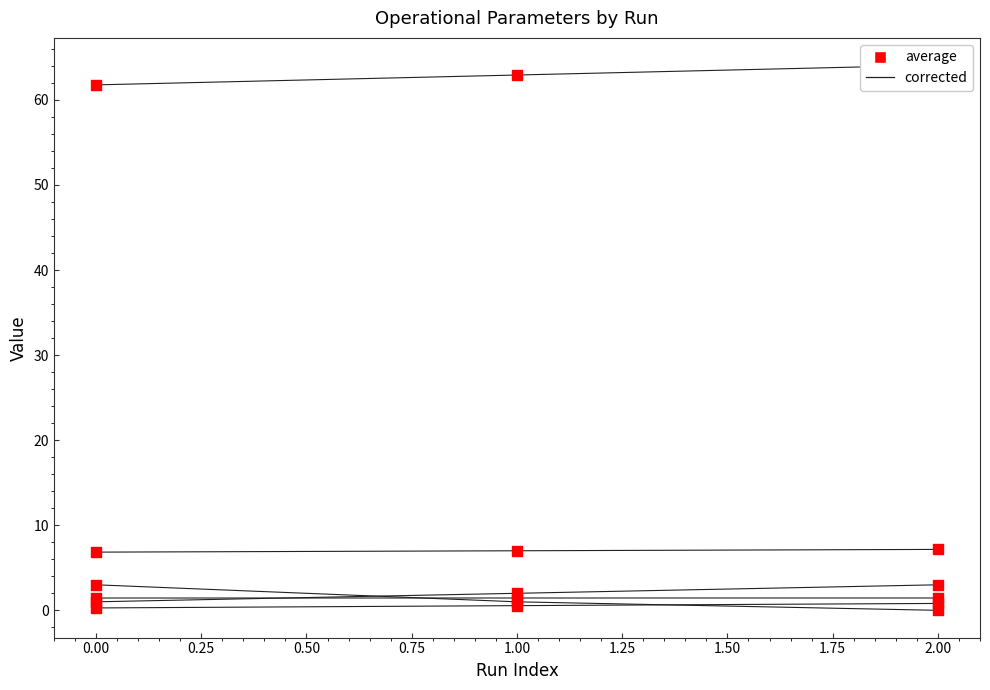

What is the total value across all series at 2.00?

76.5